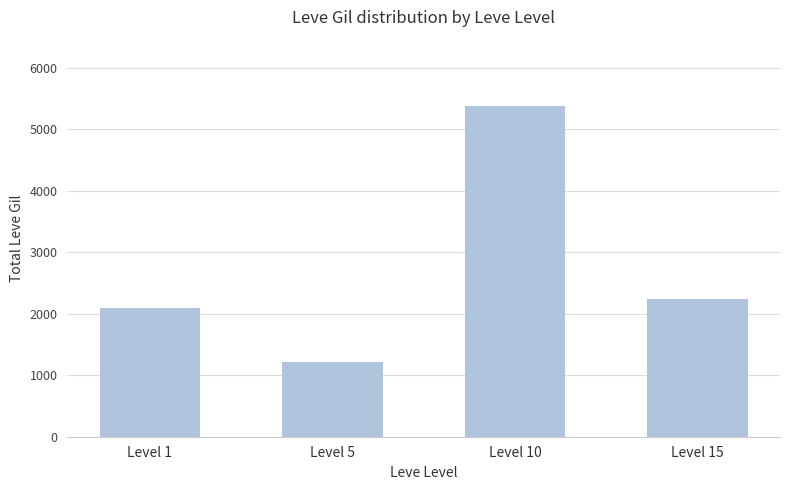

What is the value of the 1st bar from the left?

2099